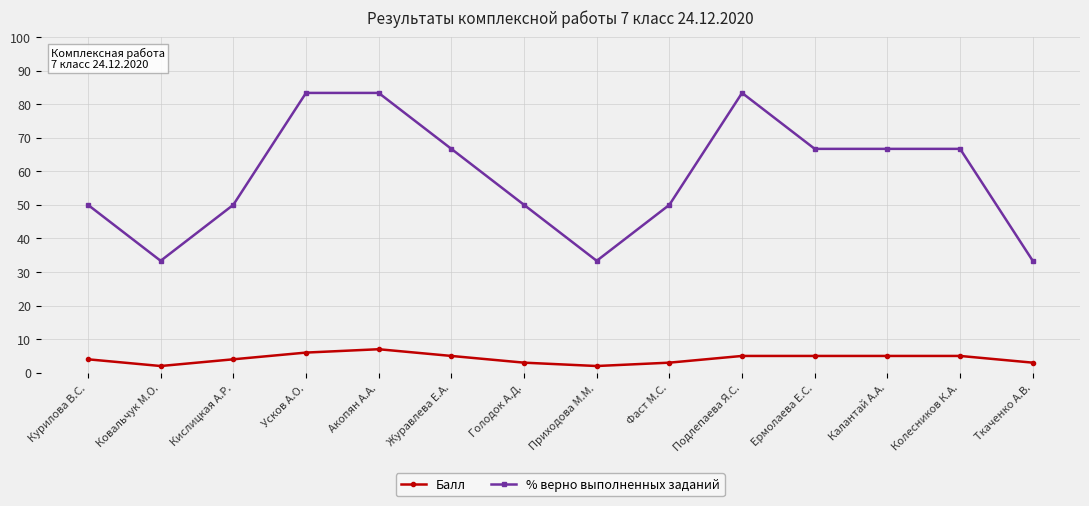

True or false: Балл and % верно выполненных заданий cross at least once.

False